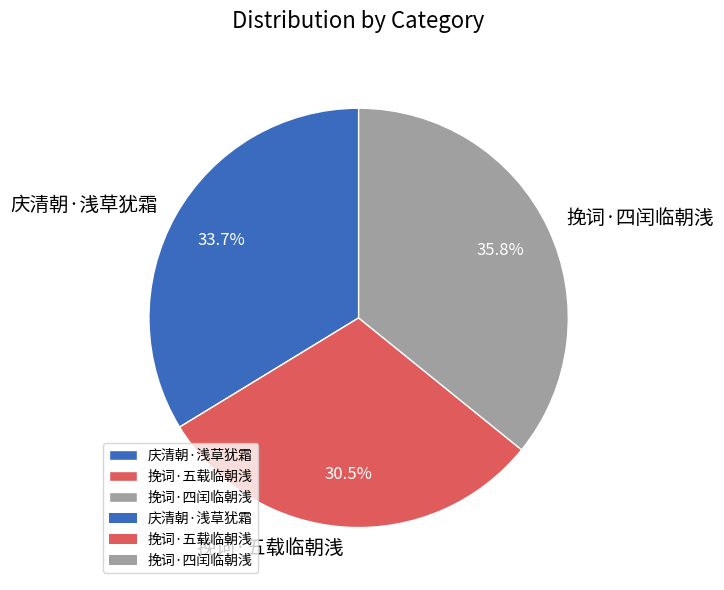

To the nearest percent, what is the difference between the 挽词·五载临朝浅 and 挽词·四闰临朝浅 slice percentages?

5%